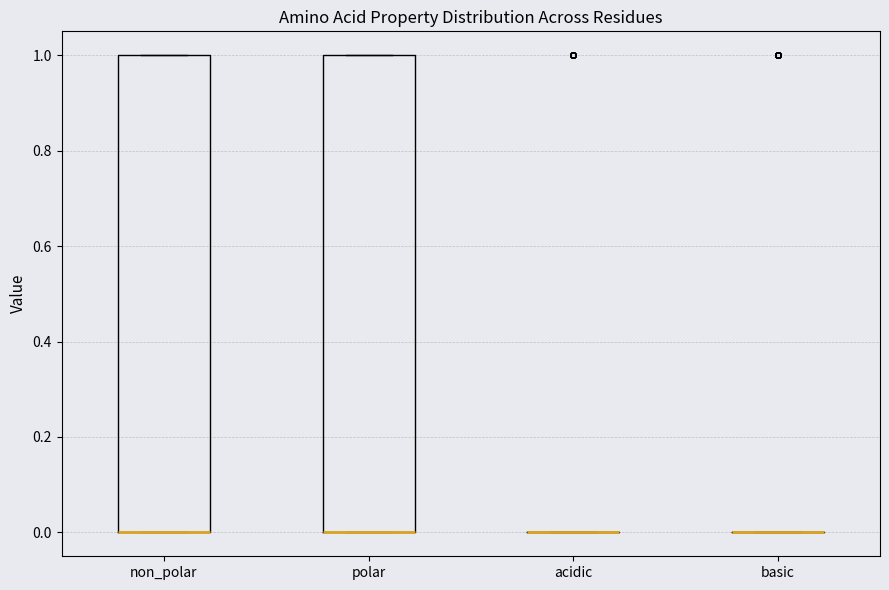

Where is the upper edge of the box for polar on the y-axis? The values are not printed on the chart, so give them approximately, as read against the axis.

1